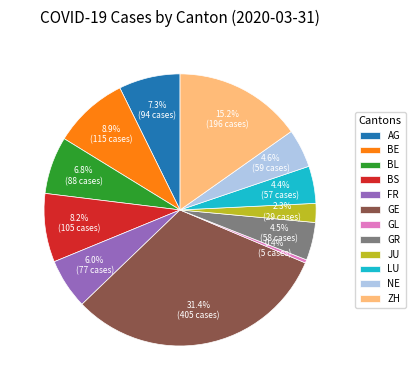

What is the ratio of the value at FR to the value at GR?

1.3